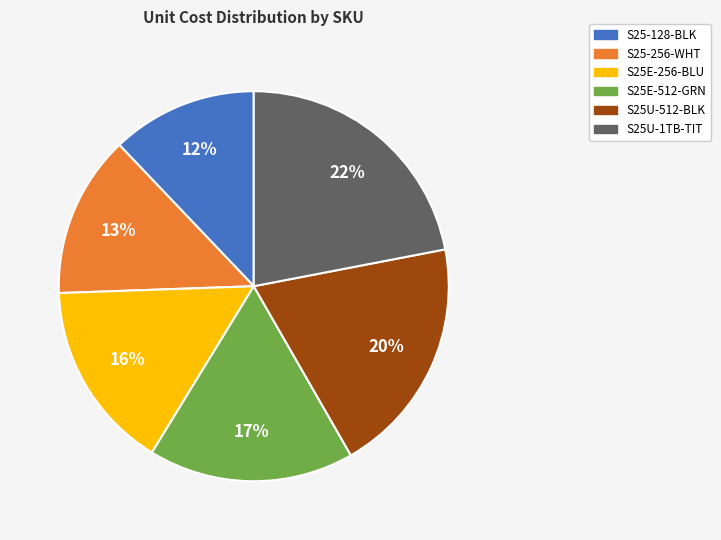

Between S25U-1TB-TIT and S25-128-BLK, which is larger?

S25U-1TB-TIT